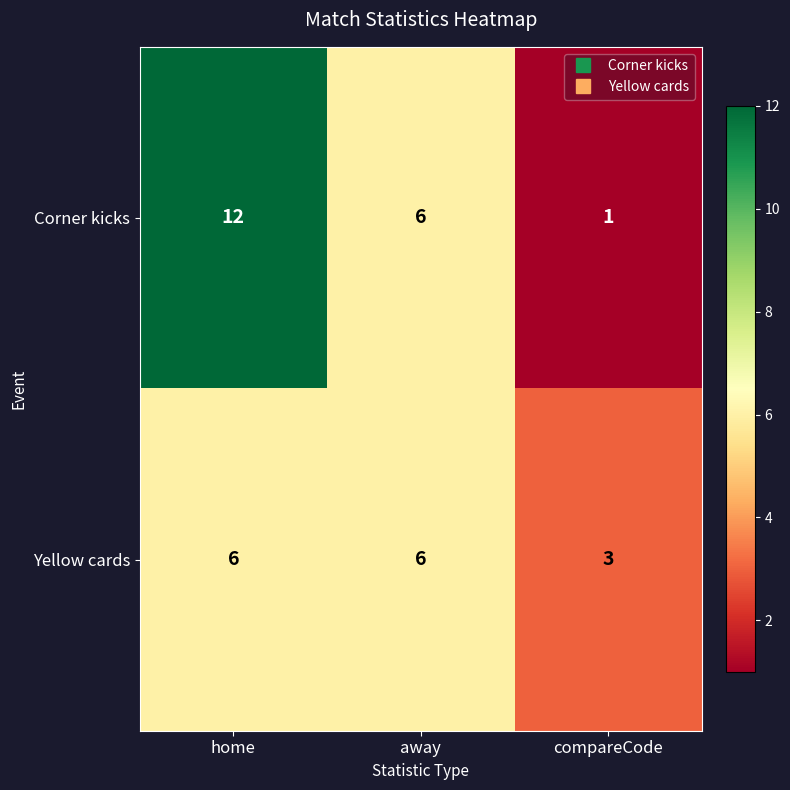

At compareCode, list the series in order from largest to smallest.

Yellow cards, Corner kicks